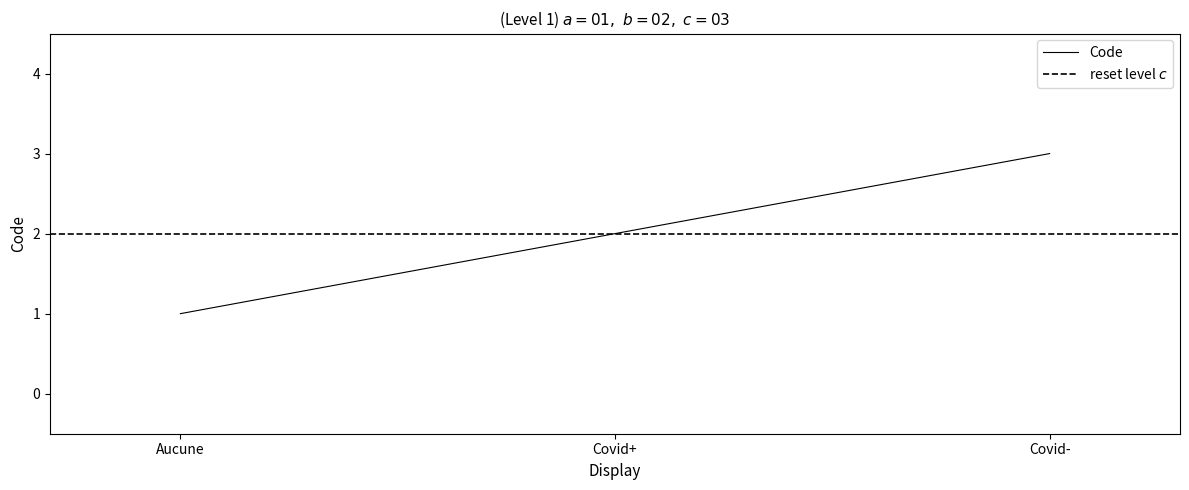

What is the sum of the values at Covid- and Covid+?

5